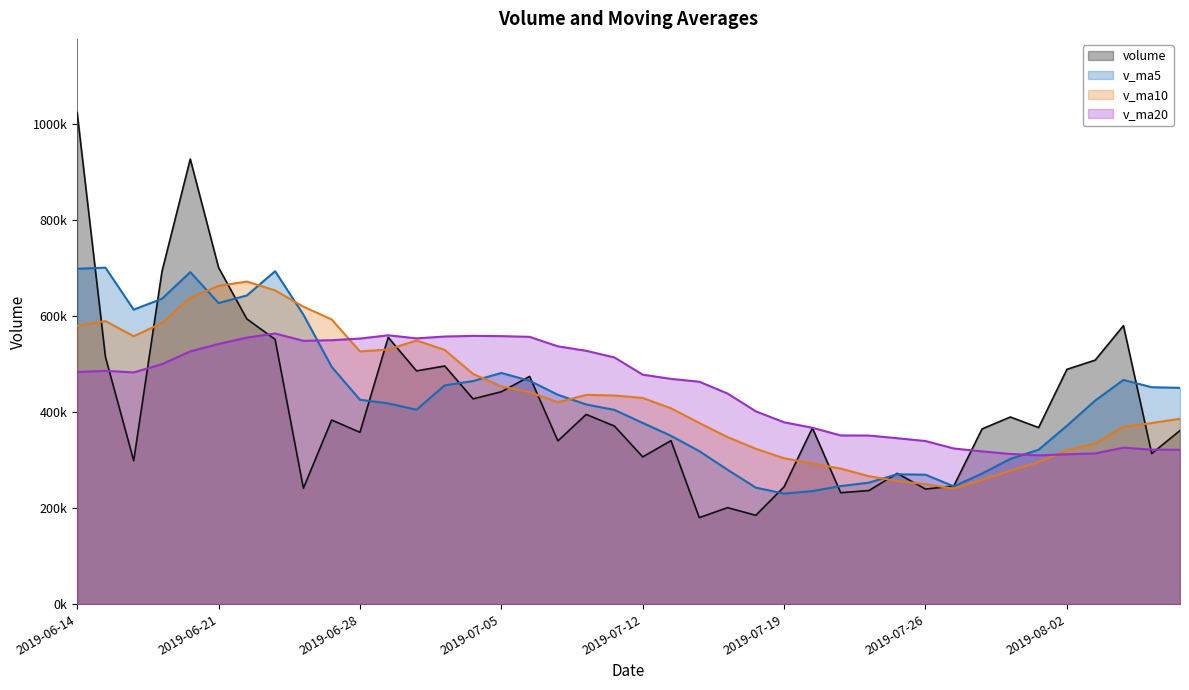

What is the difference between the second highest and second lowest values in the v_ma20 series?

247549.1